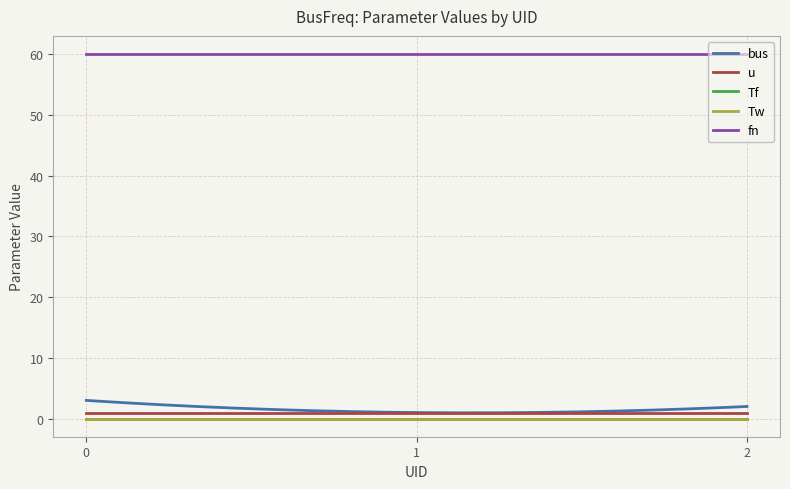

What is the maximum value shown in the chart?

60.0